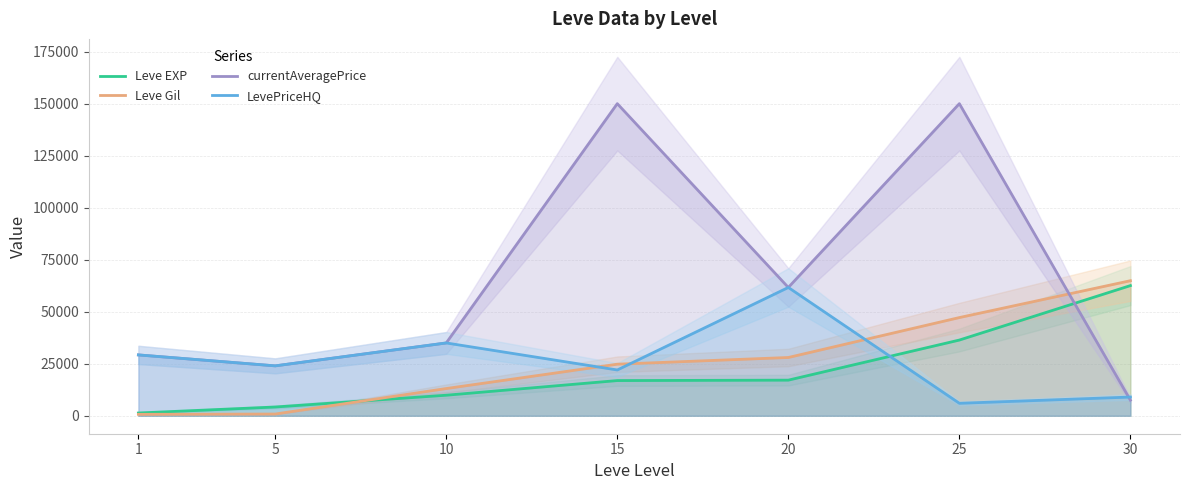

What is the minimum value shown in the chart?

690.0